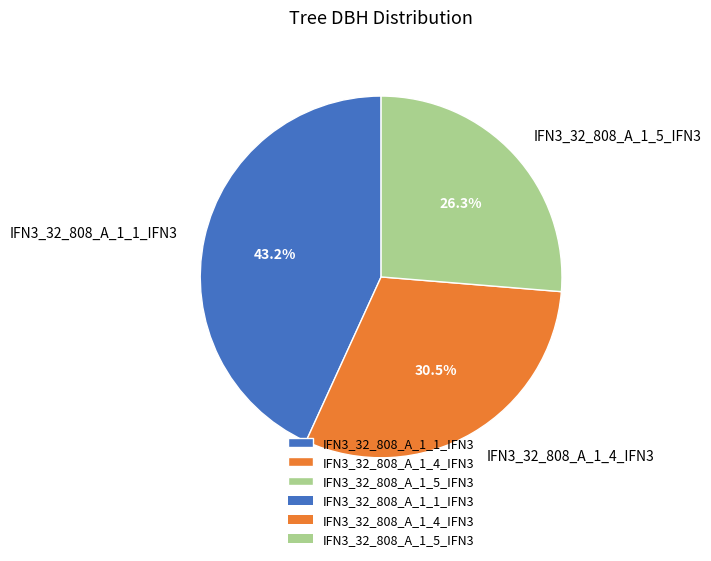

Approximately how many times larger is the value at IFN3_32_808_A_1_4_IFN3 compared to IFN3_32_808_A_1_1_IFN3?

0.7